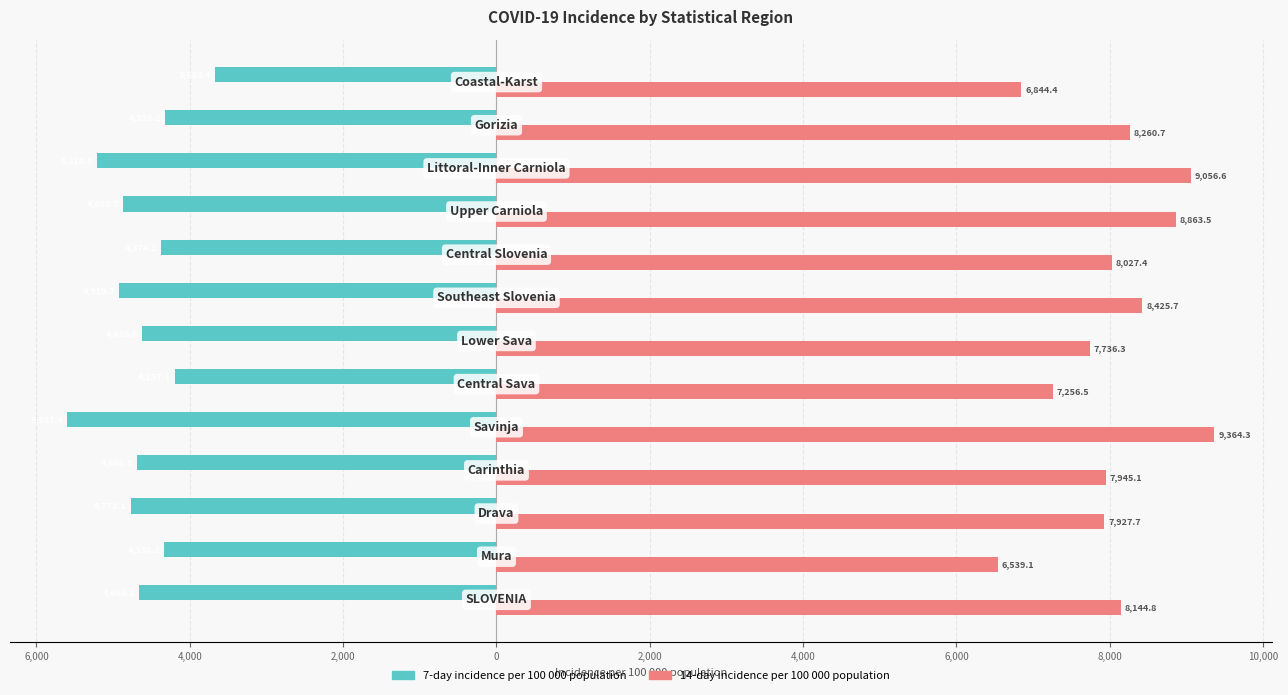

Reading left to right, what are all the values shown in this chart?

7-day incidence per 100 000 population: -4665.2	-4338.2	-4773.1	-4688.9	-5597.4	-4197.3	-4626.8	-4919.7	-4374.2	-4865.7	-5210.9	-4328.2	-3668.4
14-day incidence per 100 000 population: 8144.8	6539.1	7927.7	7945.1	9364.3	7256.5	7736.3	8425.7	8027.4	8863.5	9056.6	8260.7	6844.4